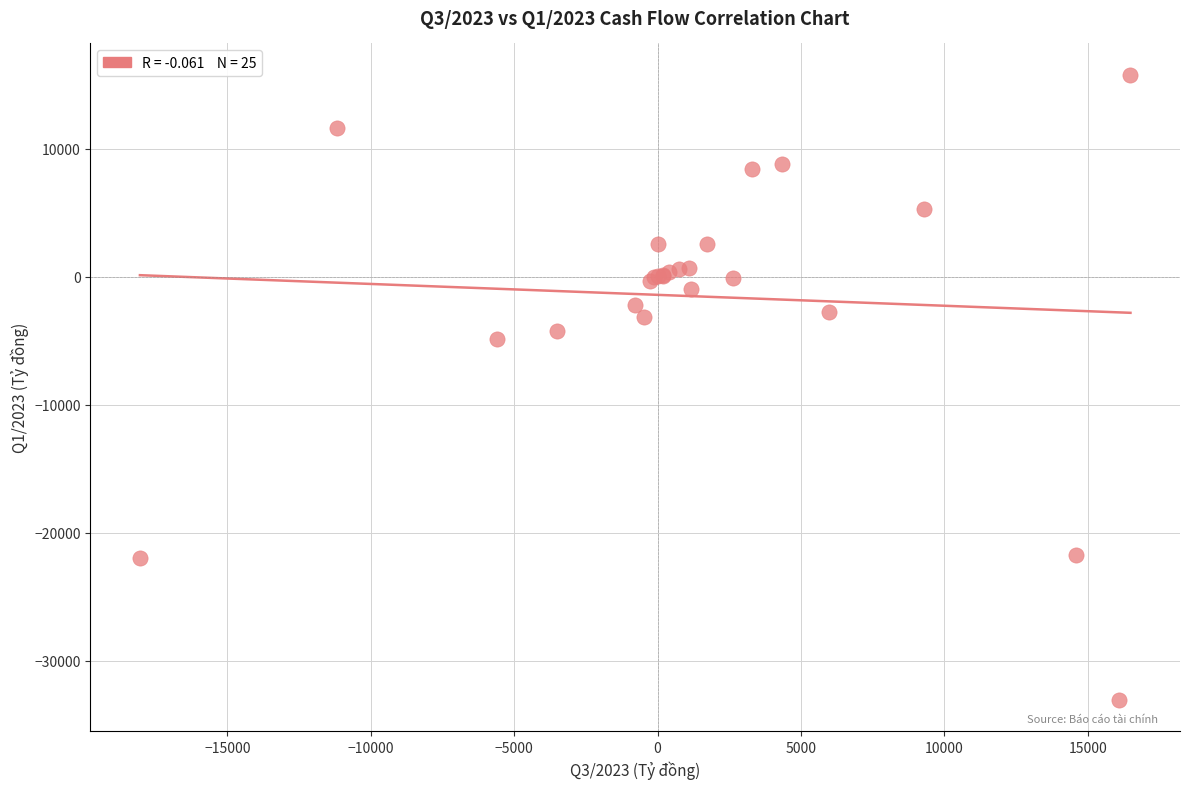

What Y value in the scatter plot is closest to -8632?

-4835